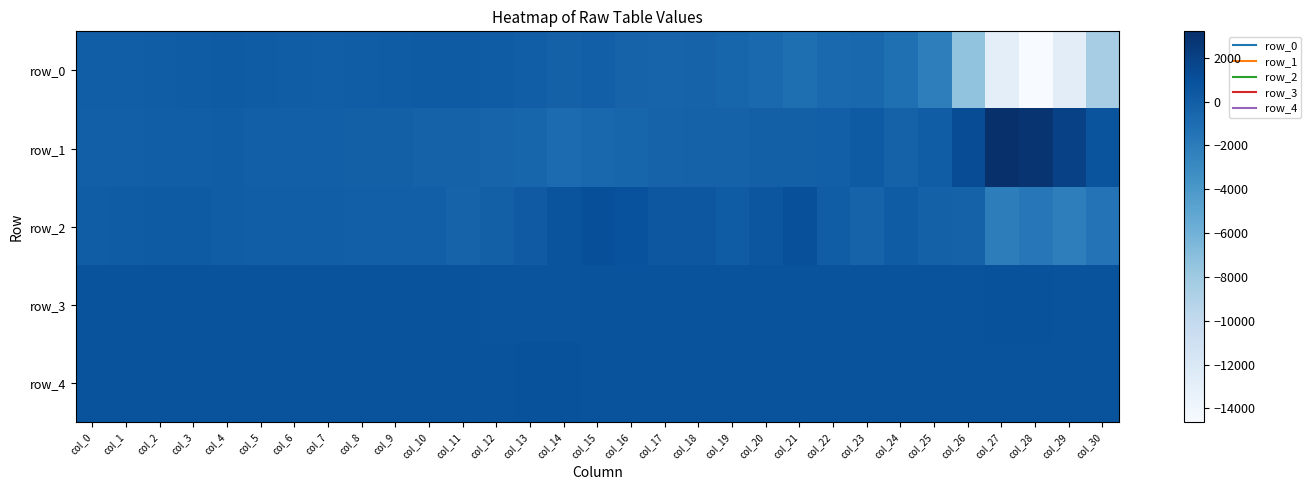

Reading left to right, list all the values displayed in this chart.

row_0: col_0=7	col_1=33	col_2=123	col_3=172	col_4=218	col_5=191	col_6=115	col_7=60	col_8=80	col_9=141	col_10=220	col_11=210	col_12=196	col_13=61	col_14=-165	col_15=-37	col_16=-331	col_17=-401	col_18=-335	col_19=-450	col_20=-764	col_21=-1087	col_22=-710	col_23=-612	col_24=-1123	col_25=-2220	col_26=-7454	col_27=-12859	col_28=-14641	col_29=-12825	col_30=-8413
row_1: col_0=-14	col_1=-49	col_2=63	col_3=65	col_4=99	col_5=-24	col_6=-31	col_7=-62	col_8=-78	col_9=-133	col_10=-223	col_11=-232	col_12=-378	col_13=-487	col_14=-839	col_15=-574	col_16=-484	col_17=-340	col_18=-257	col_19=-231	col_20=-121	col_21=-137	col_22=-29	col_23=257	col_24=-241	col_25=130	col_26=1216	col_27=3205	col_28=2853	col_29=1997	col_30=726
row_2: col_0=126	col_1=172	col_2=244	col_3=237	col_4=95	col_5=44	col_6=8	col_7=51	col_8=-32	col_9=-63	col_10=-55	col_11=-340	col_12=-90	col_13=322	col_14=764	col_15=1050	col_16=909	col_17=541	col_18=534	col_19=175	col_20=589	col_21=1039	col_22=133	col_23=-284	col_24=160	col_25=-153	col_26=-242	col_27=-2154	col_28=-1717	col_29=-2181	col_30=-1408
row_3: col_0=823	col_1=819	col_2=825	col_3=819	col_4=821	col_5=820	col_6=822	col_7=825	col_8=820	col_9=827	col_10=819	col_11=784	col_12=763	col_13=754	col_14=757	col_15=793	col_16=827	col_17=825	col_18=820	col_19=819	col_20=822	col_21=829	col_22=823	col_23=827	col_24=824	col_25=829	col_26=829	col_27=840	col_28=842	col_29=832	col_30=827
row_4: col_0=830	col_1=829	col_2=832	col_3=829	col_4=831	col_5=827	col_6=831	col_7=825	col_8=827	col_9=830	col_10=828	col_11=826	col_12=834	col_13=838	col_14=837	col_15=833	col_16=830	col_17=829	col_18=827	col_19=827	col_20=827	col_21=823	col_22=826	col_23=826	col_24=825	col_25=828	col_26=828	col_27=829	col_28=829	col_29=827	col_30=827